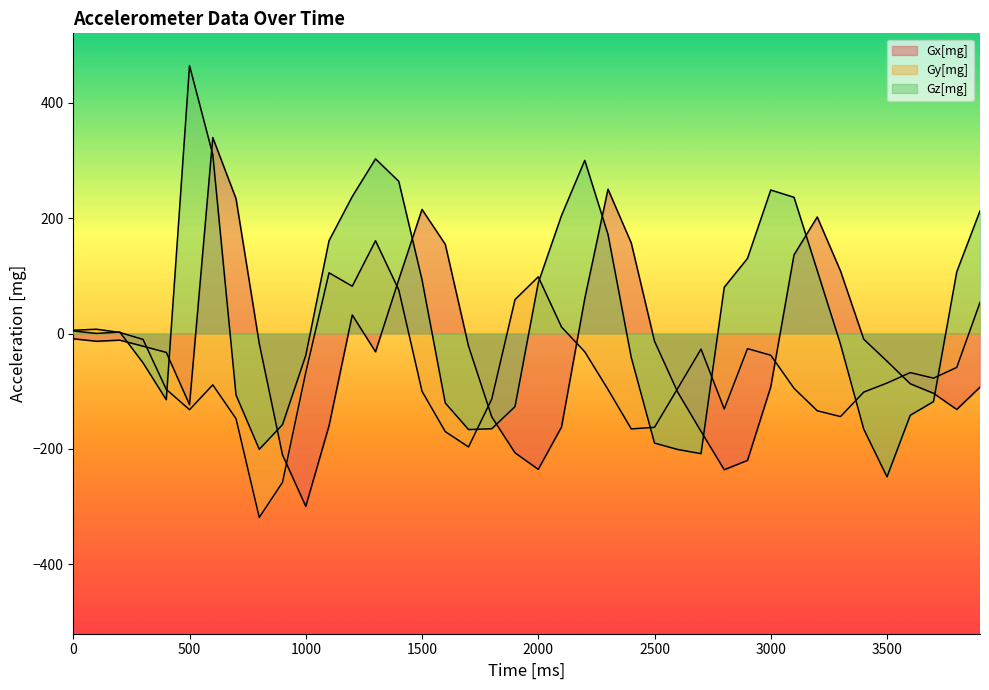

At which label does Gy[mg] reach its minimum?

800